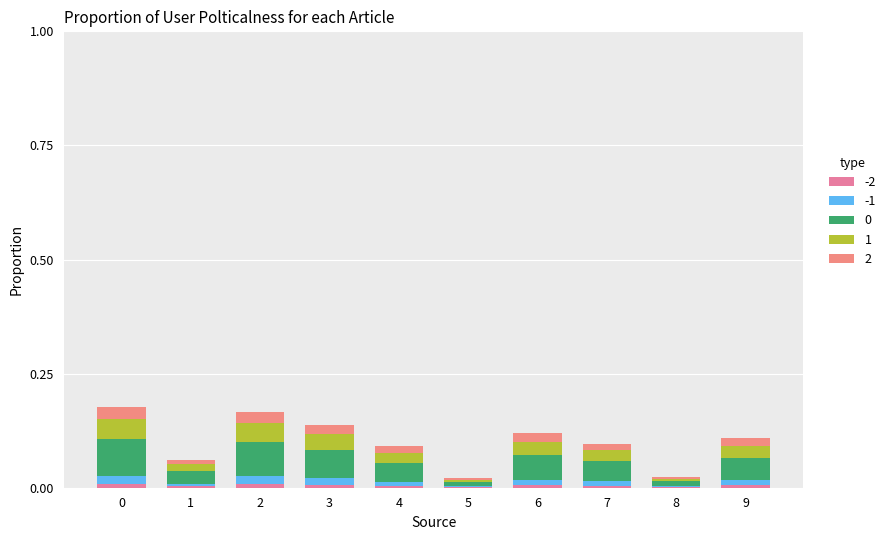

How many data points does each series have?

10